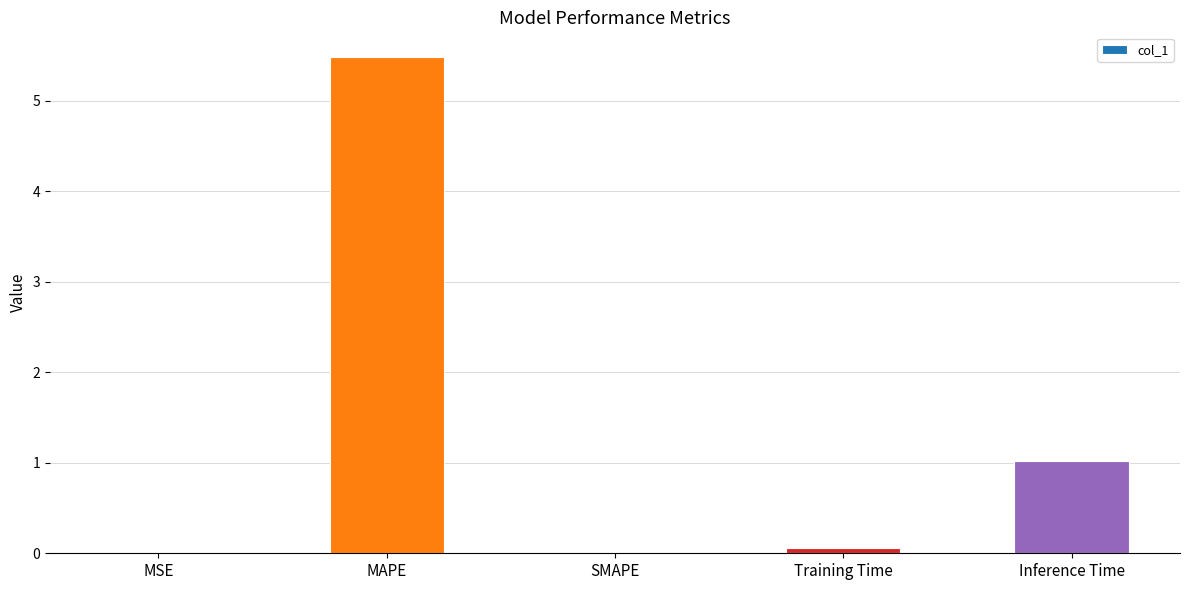

The chart shows a value of 1.0 at Inference Time. True or false?

True